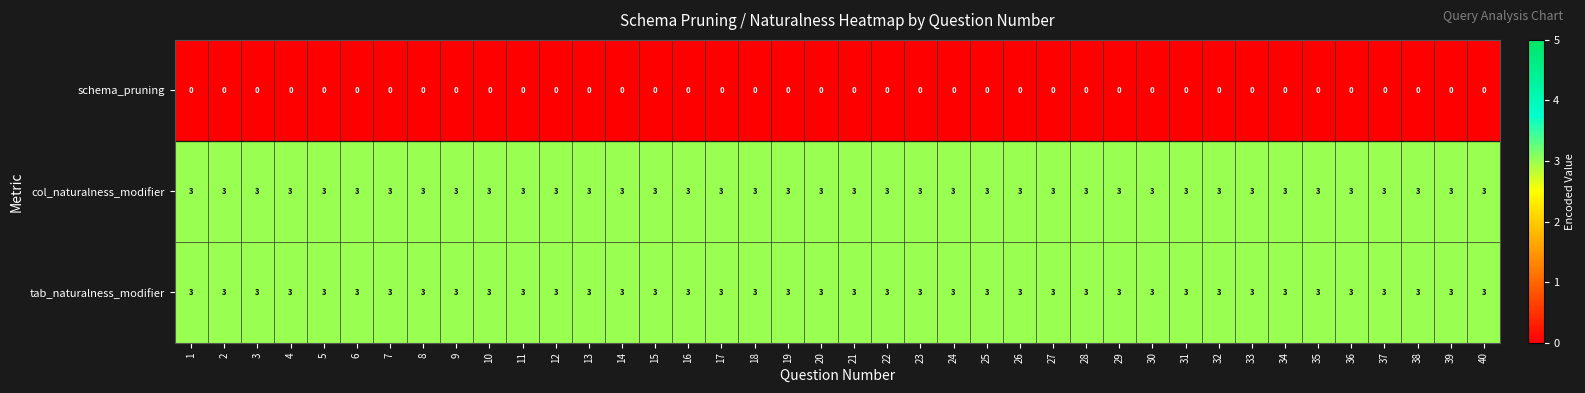

What is the spread (max minus min) of values at 9?

3